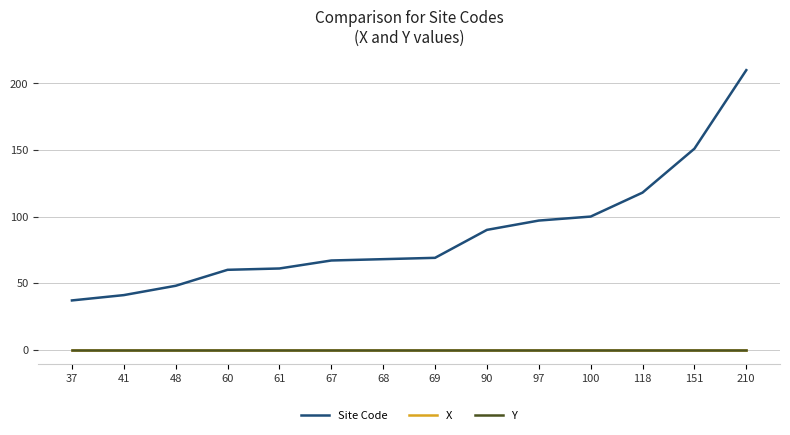

How many lines are shown in the chart?

3